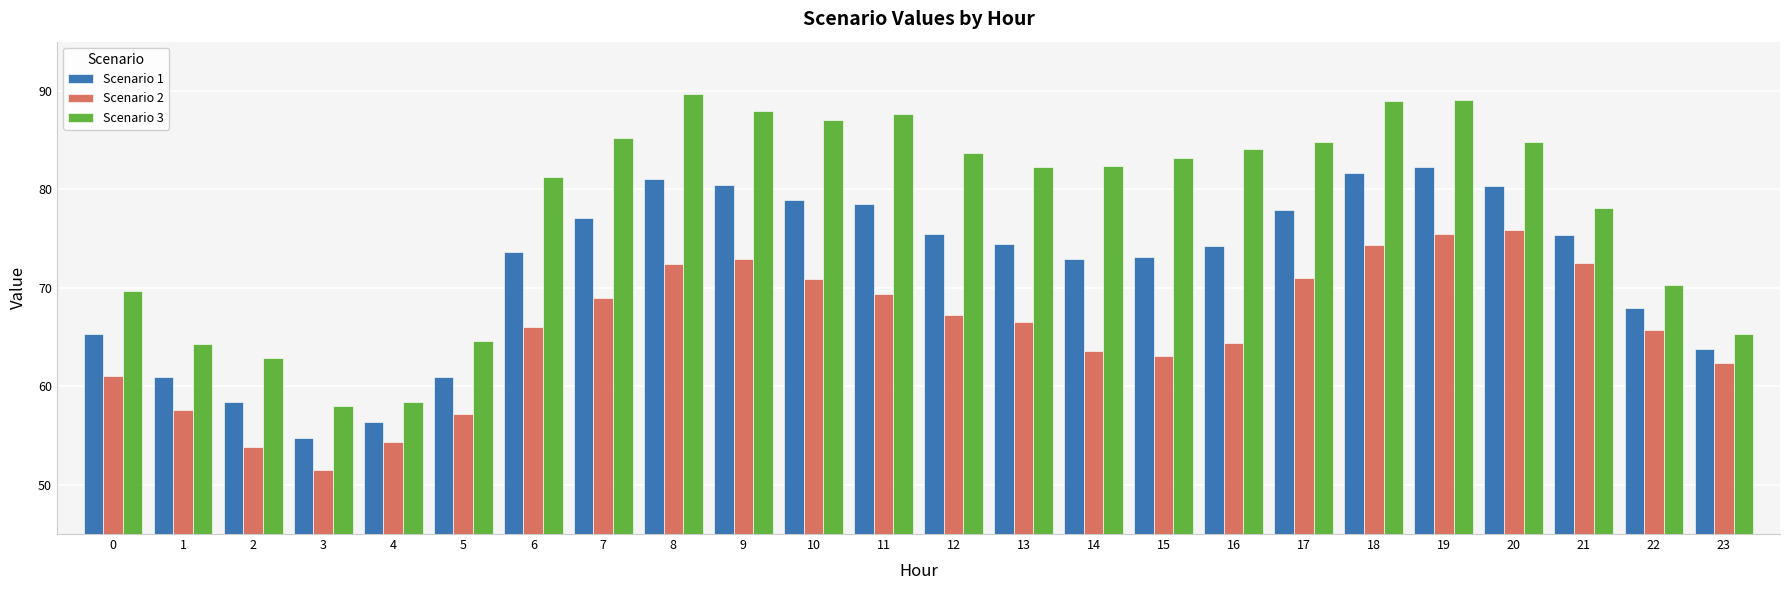

What is the spread (max minus min) of values at 13?

15.7